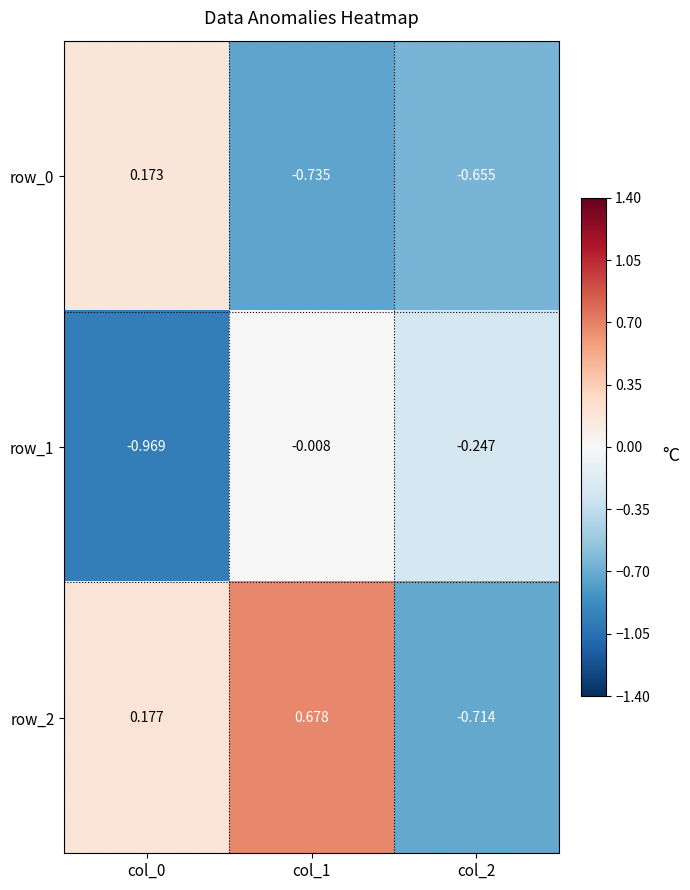

Is the value of row_1 at col_2 greater than the value of row_2 at col_0?

No